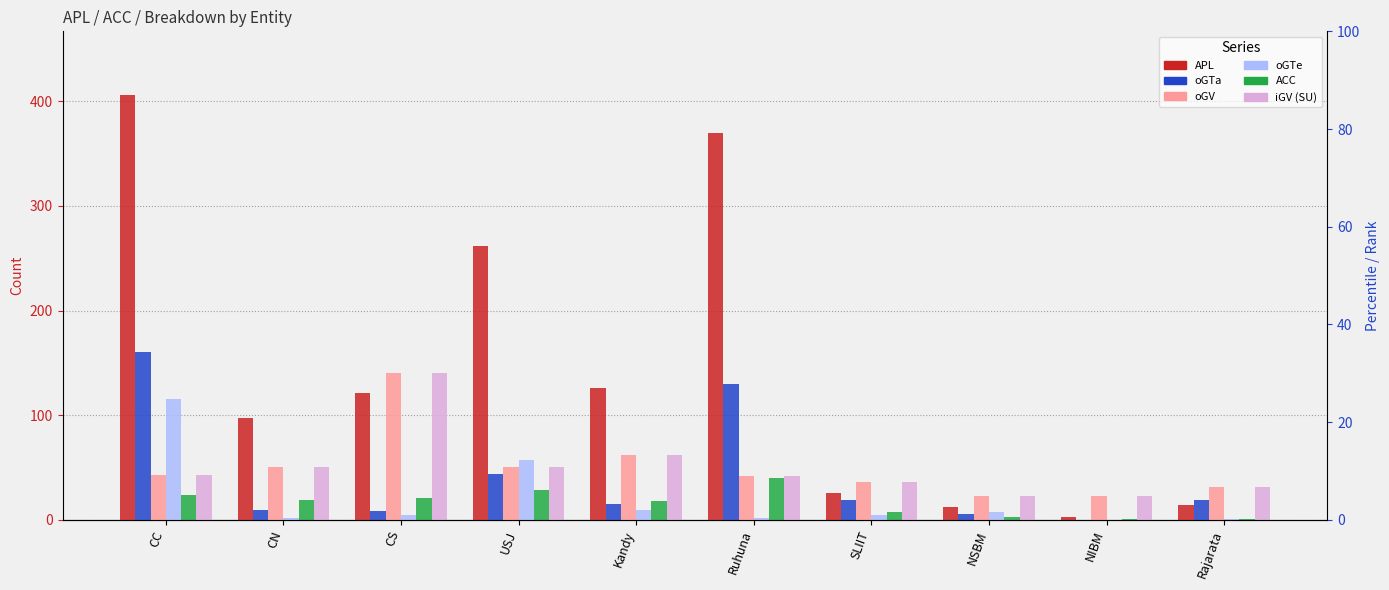

Which series has the widest spread of values?

APL